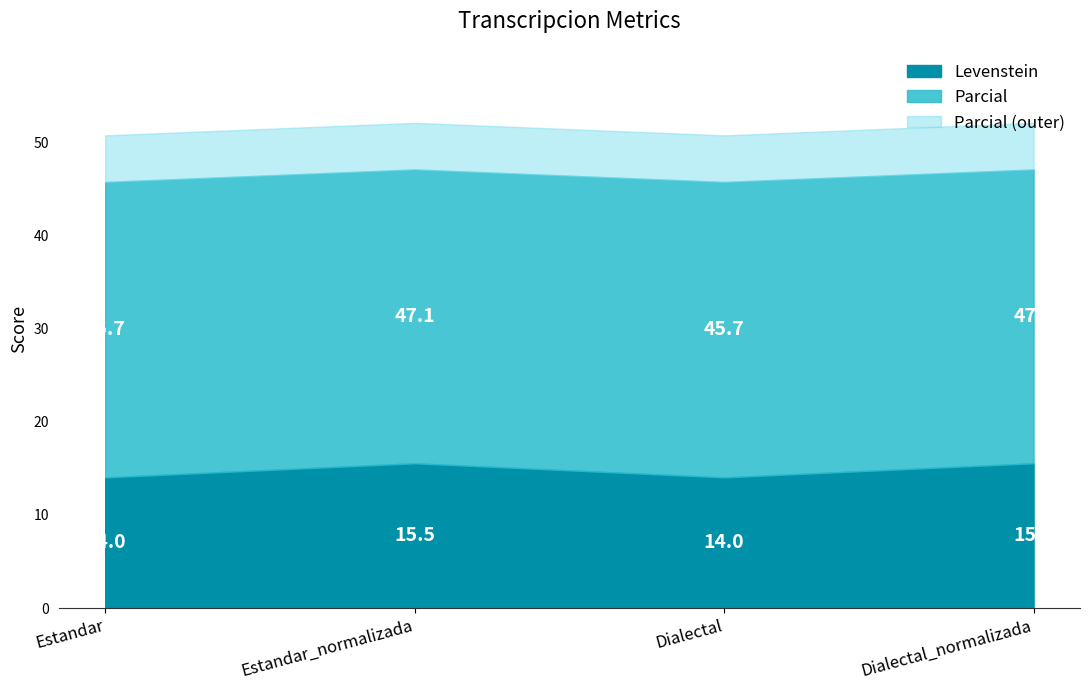

What is the difference between the second highest and minimum values in the Levenstein series?

1.5